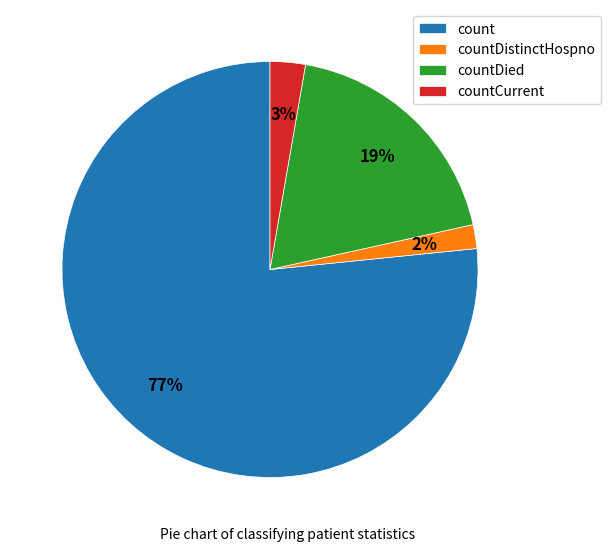

Is the sum of countCurrent and countDistinctHospno greater than half?

No